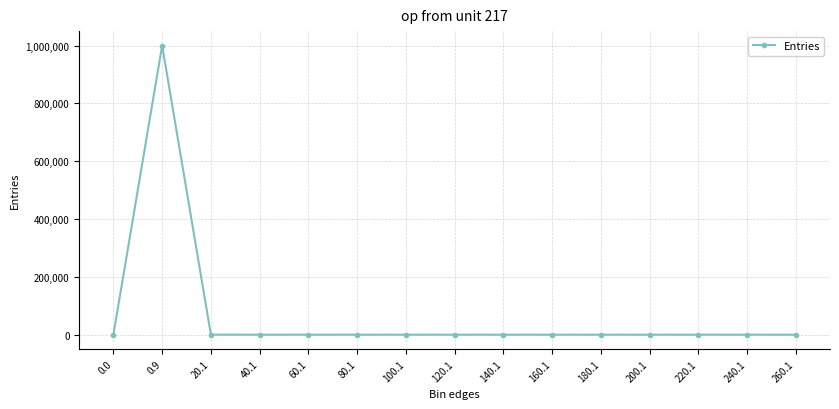

What is the difference between the second highest and minimum values?

93